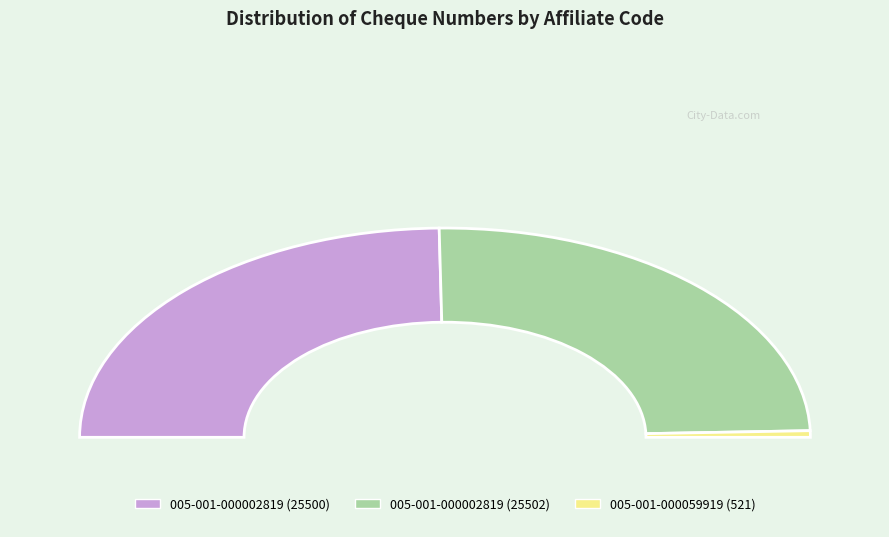

What is the change in value from 005-001-000002819 (25502) to 005-001-000059919 (521)?

-24981